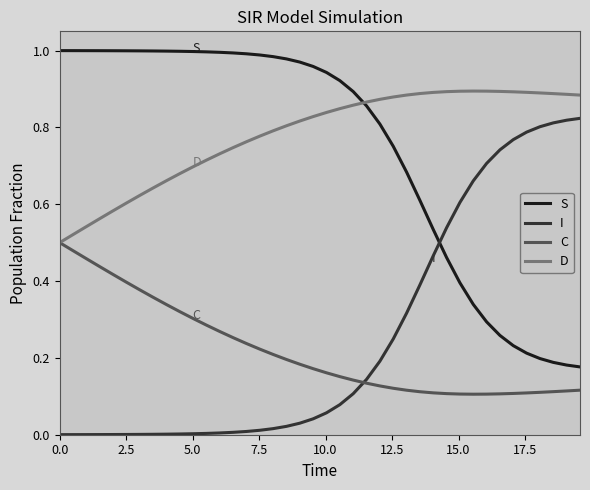

True or false: I and D cross at least once.

False